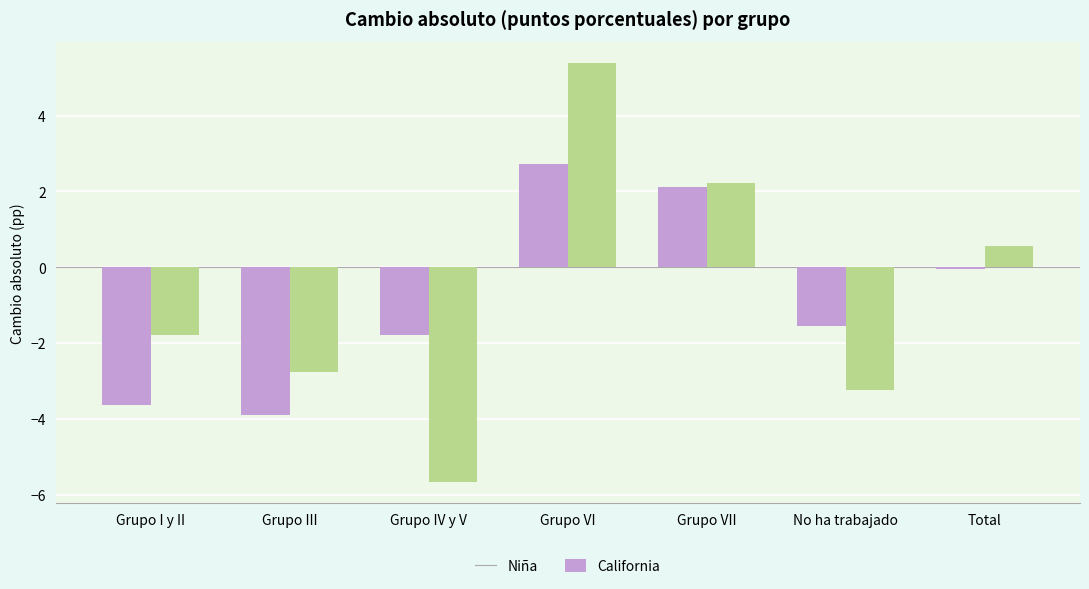

What is the smallest value displayed?

-5.7